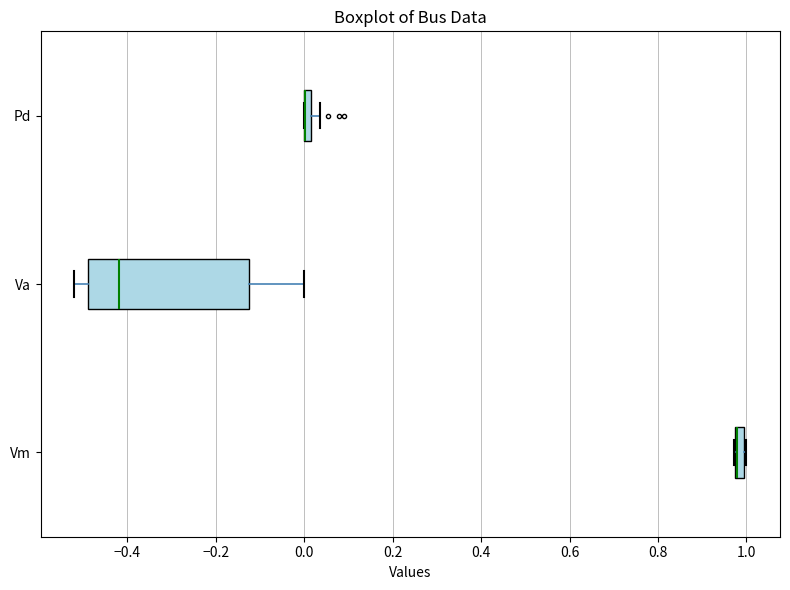

Which box is the widest, from its left edge to its right edge?

Va